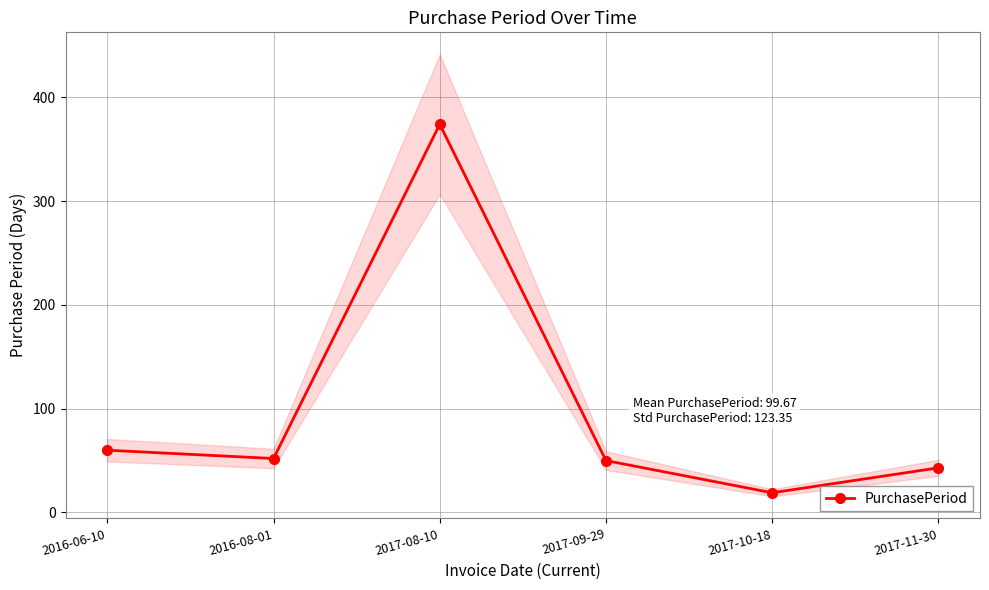

What is the maximum value shown in the chart?

374